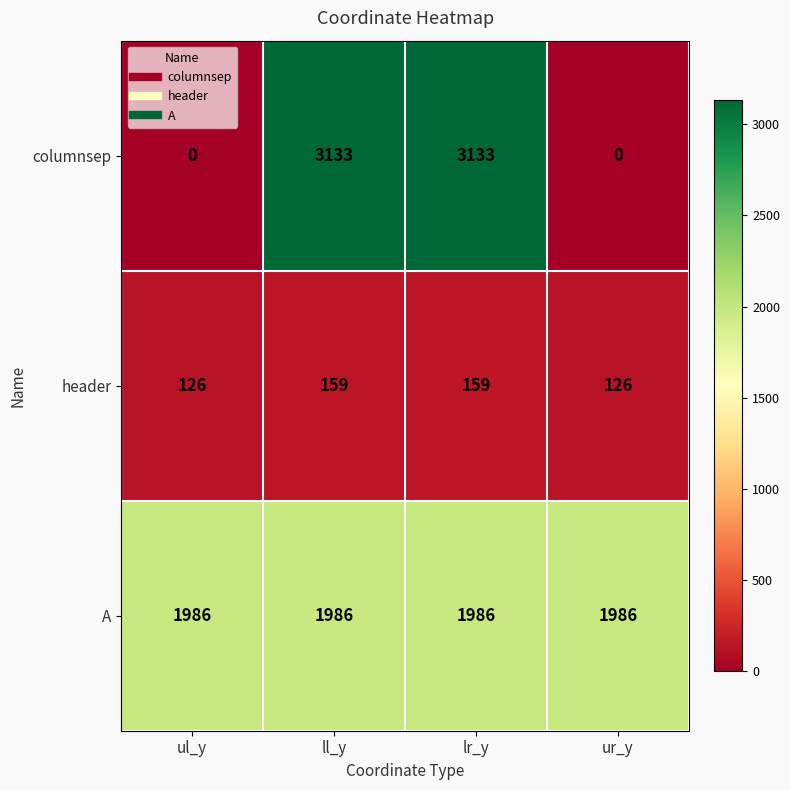

Count the number of data series in this chart.

3